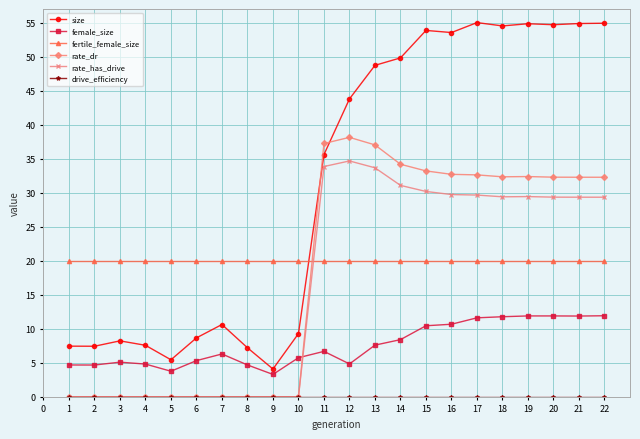

How many categories are shown in the chart?

22